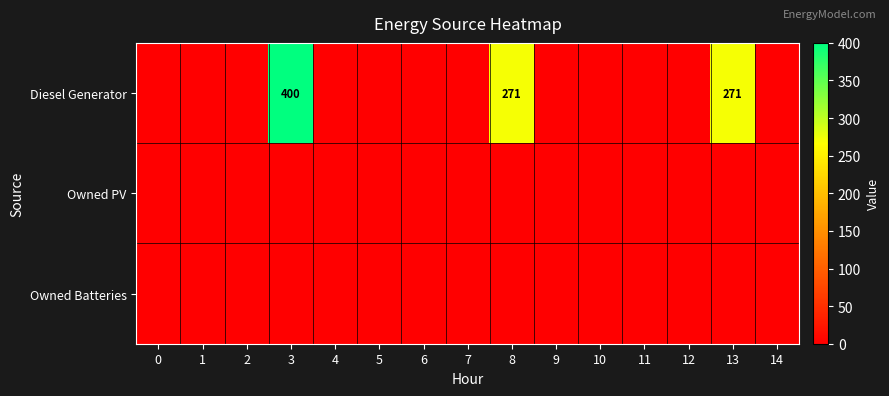

Rank the series at 12 from lowest to highest value.

Diesel Generator, Owned PV, Owned Batteries